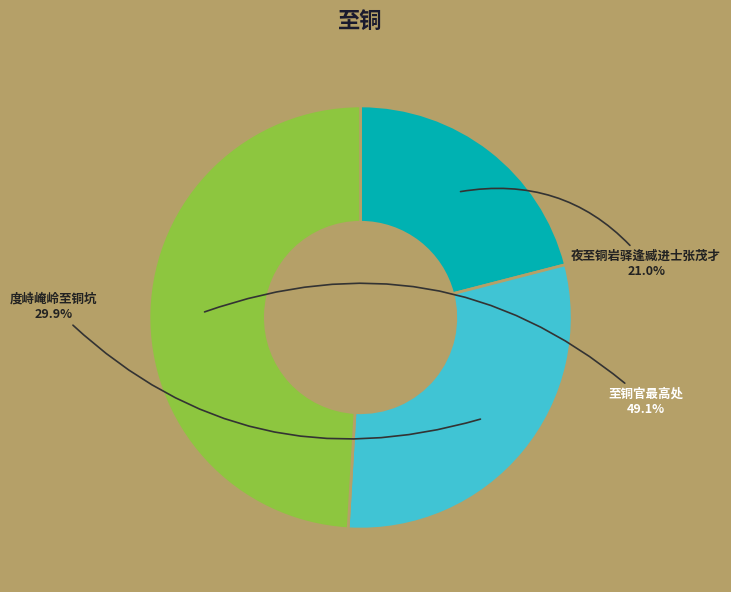

Is there a majority slice in this chart?

No